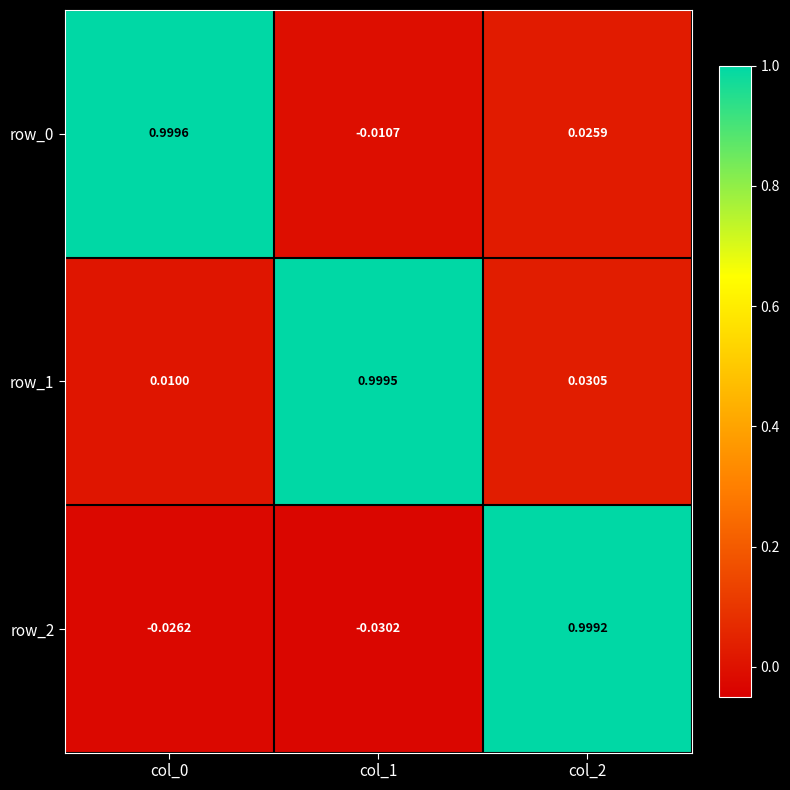

Is the value of row_1 at col_0 greater than the value of row_0 at col_0?

No